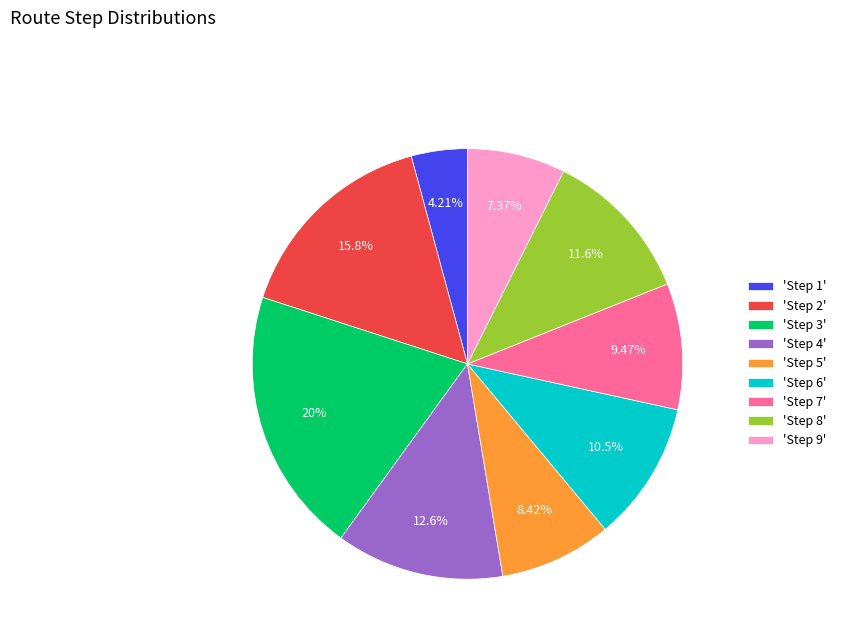

Count the number of slices in the pie.

9